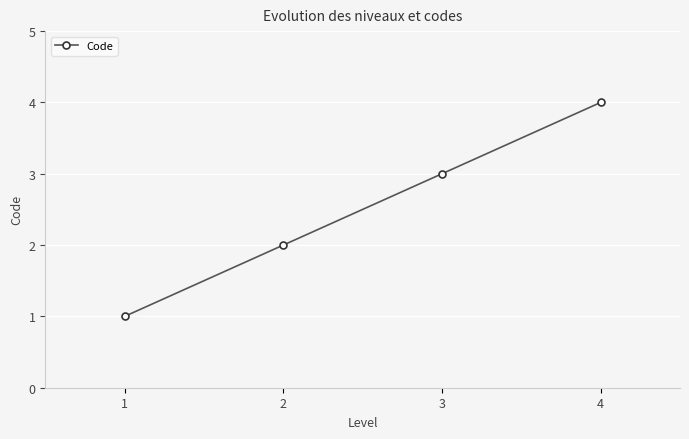

Rank the categories by value from highest to lowest.

4, 3, 2, 1